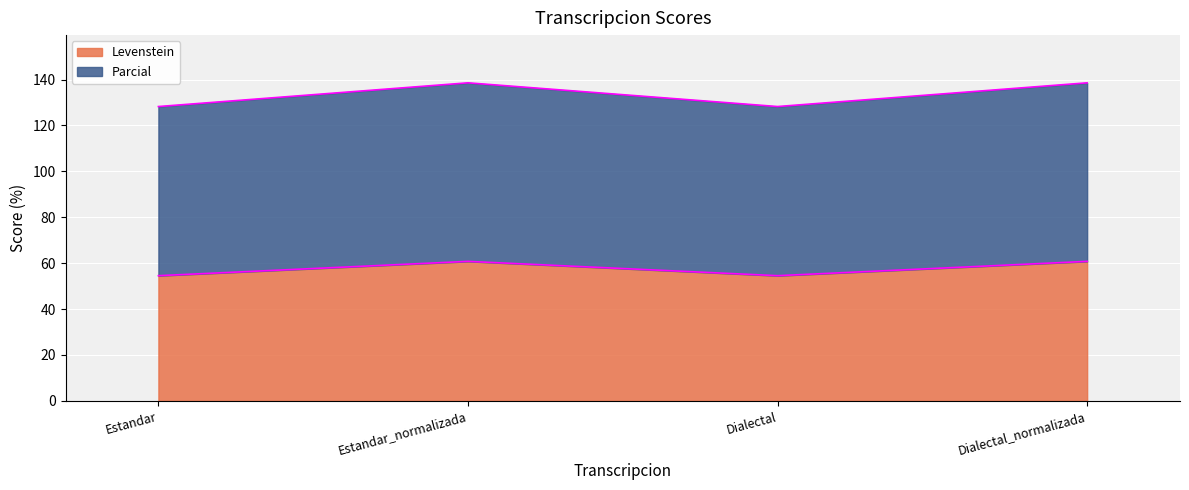

What is the label of the 2nd point from the right?

Dialectal